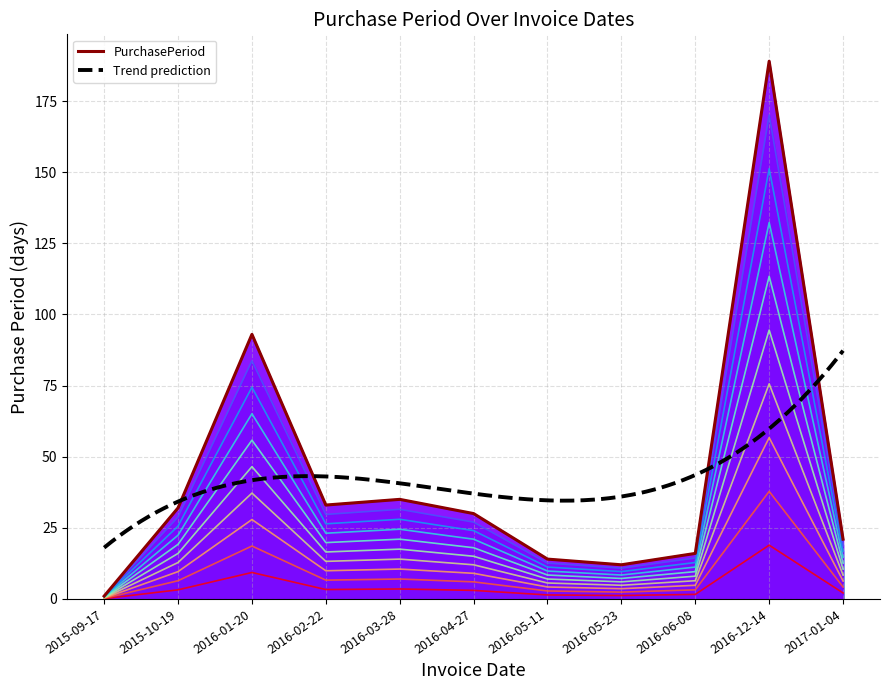

What is the average value?

30.3